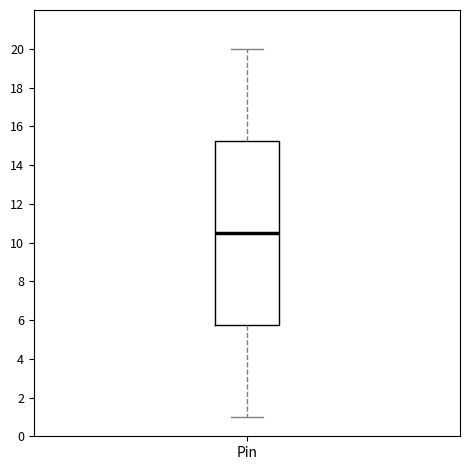

Where is the upper edge of the box for Pin on the y-axis? The values are not printed on the chart, so give them approximately, as read against the axis.

15.2